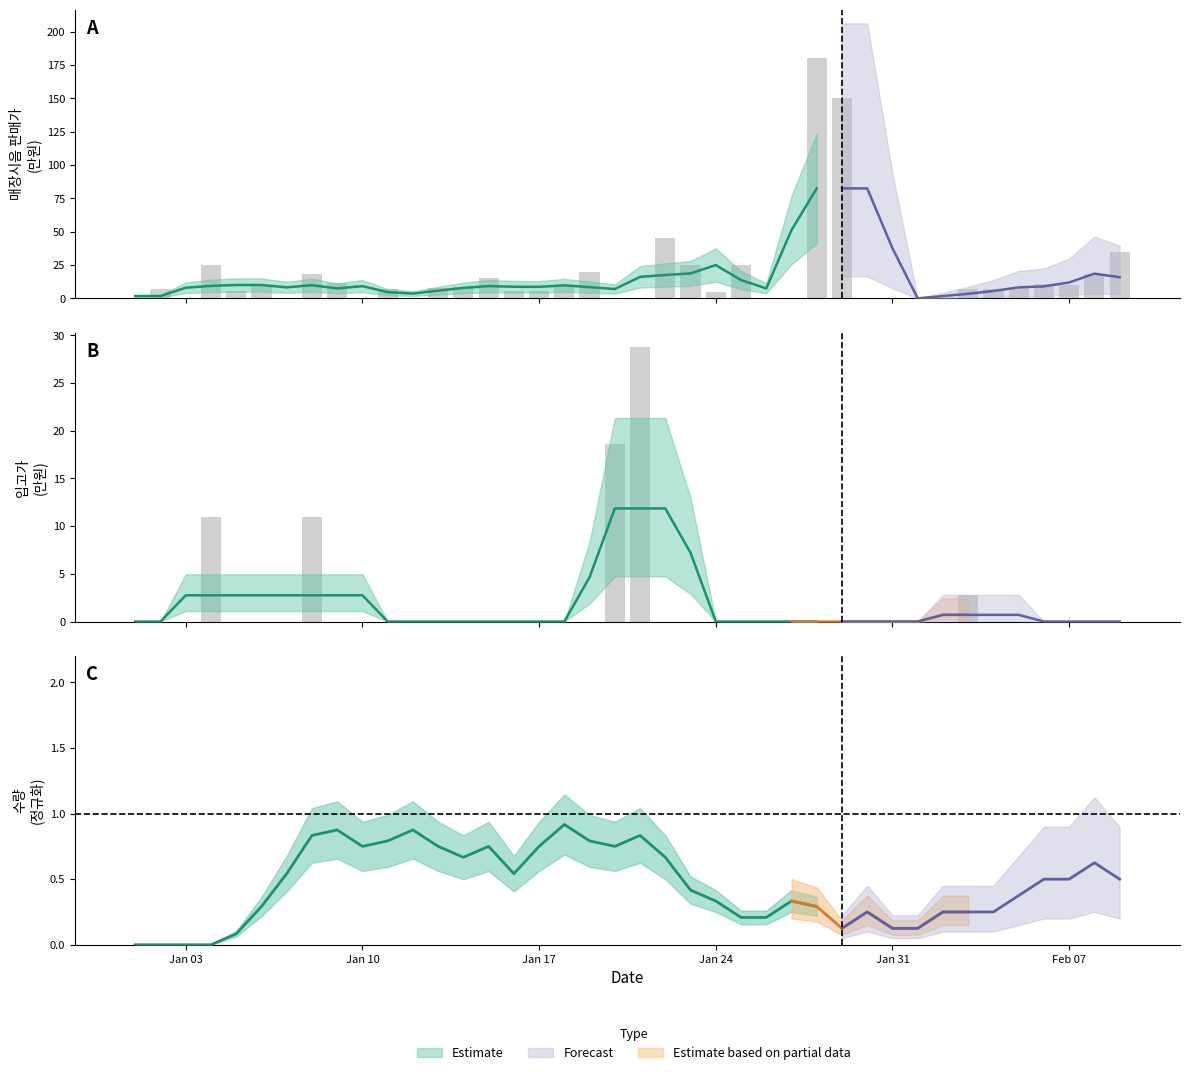

Which series has the widest spread of values?

매장시음 판매가 (만원)